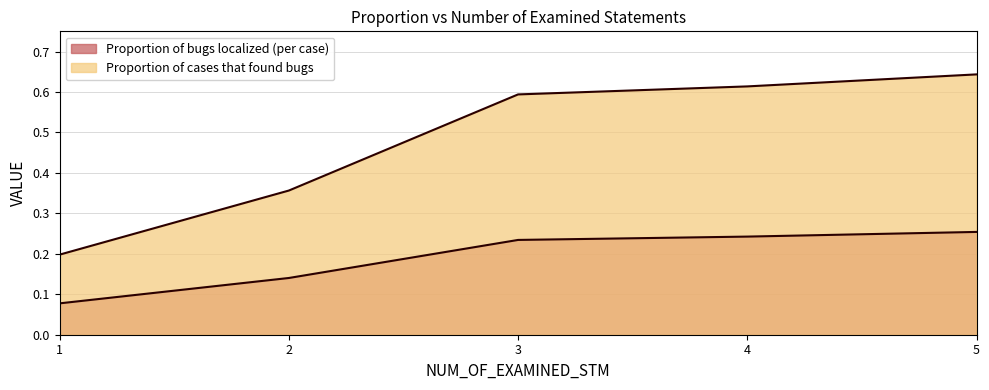

How many distinct data groups are displayed?

2